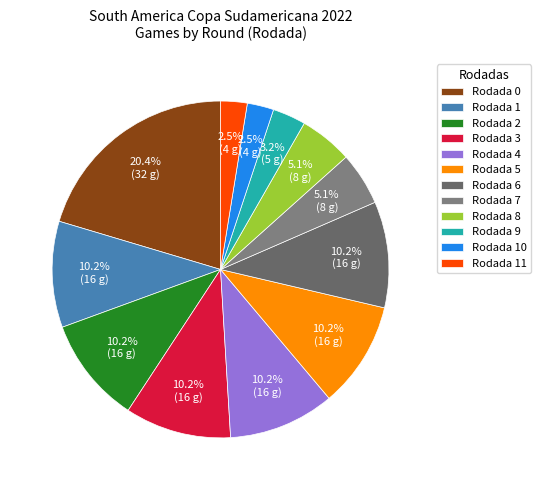

Rank the categories by value from lowest to highest.

Rodada 10, Rodada 11, Rodada 9, Rodada 7, Rodada 8, Rodada 1, Rodada 2, Rodada 3, Rodada 4, Rodada 5, Rodada 6, Rodada 0